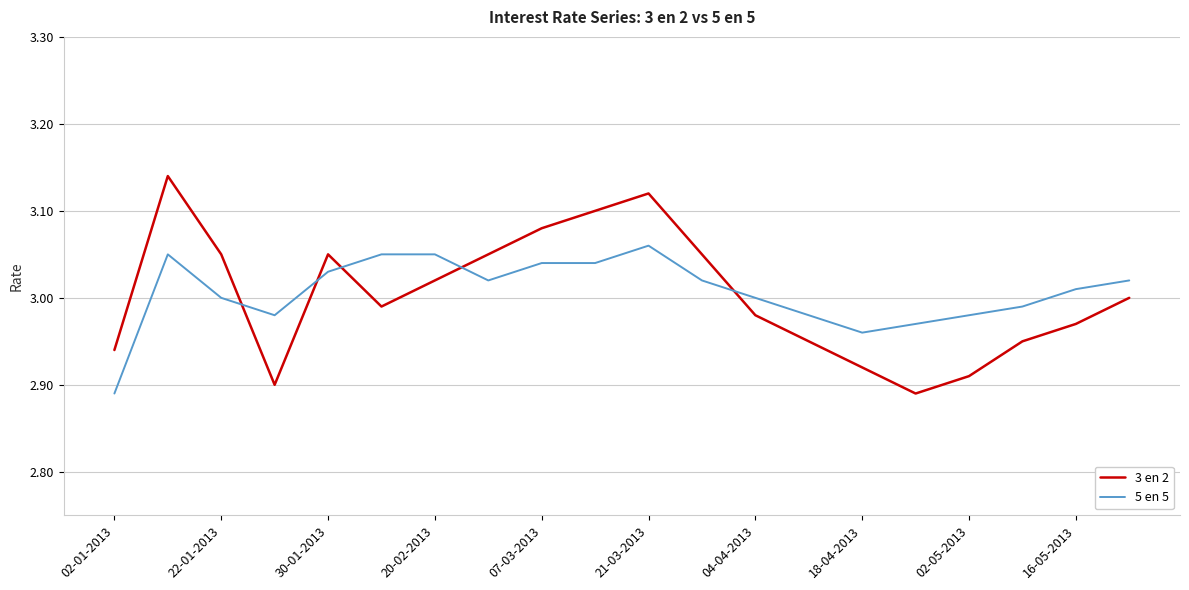

True or false: 3 en 2 has more than 1 points higher than both neighbors.

True